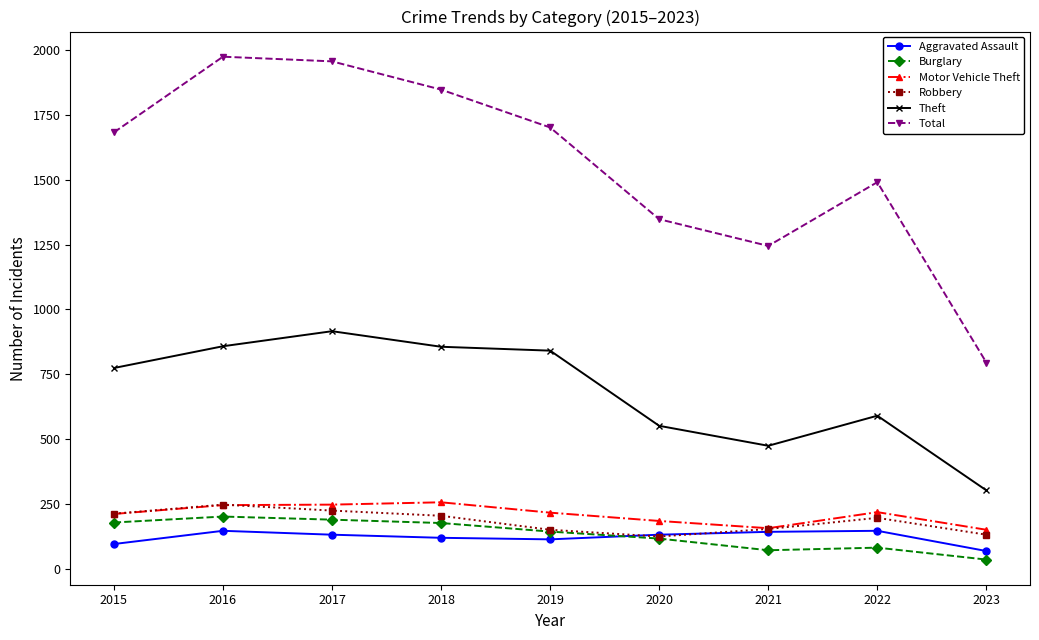

What is the difference between the maximum and minimum values in the Burglary series?

166